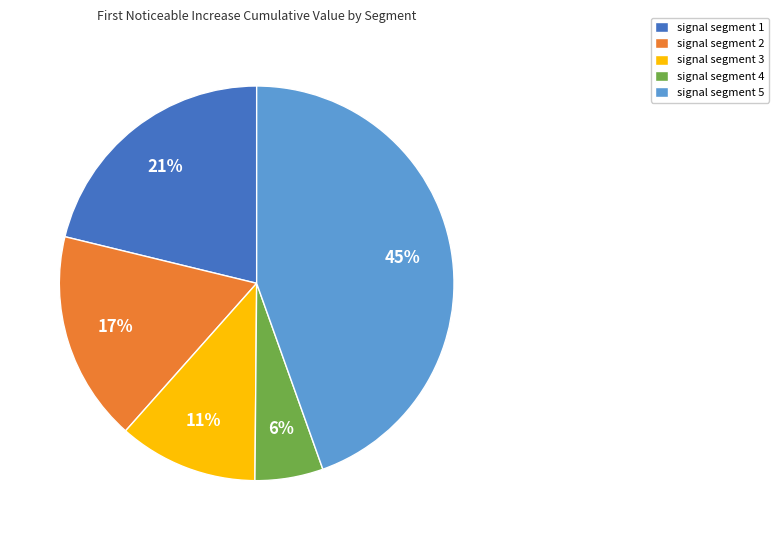

To the nearest percent, what portion does signal segment 2 represent?

17%